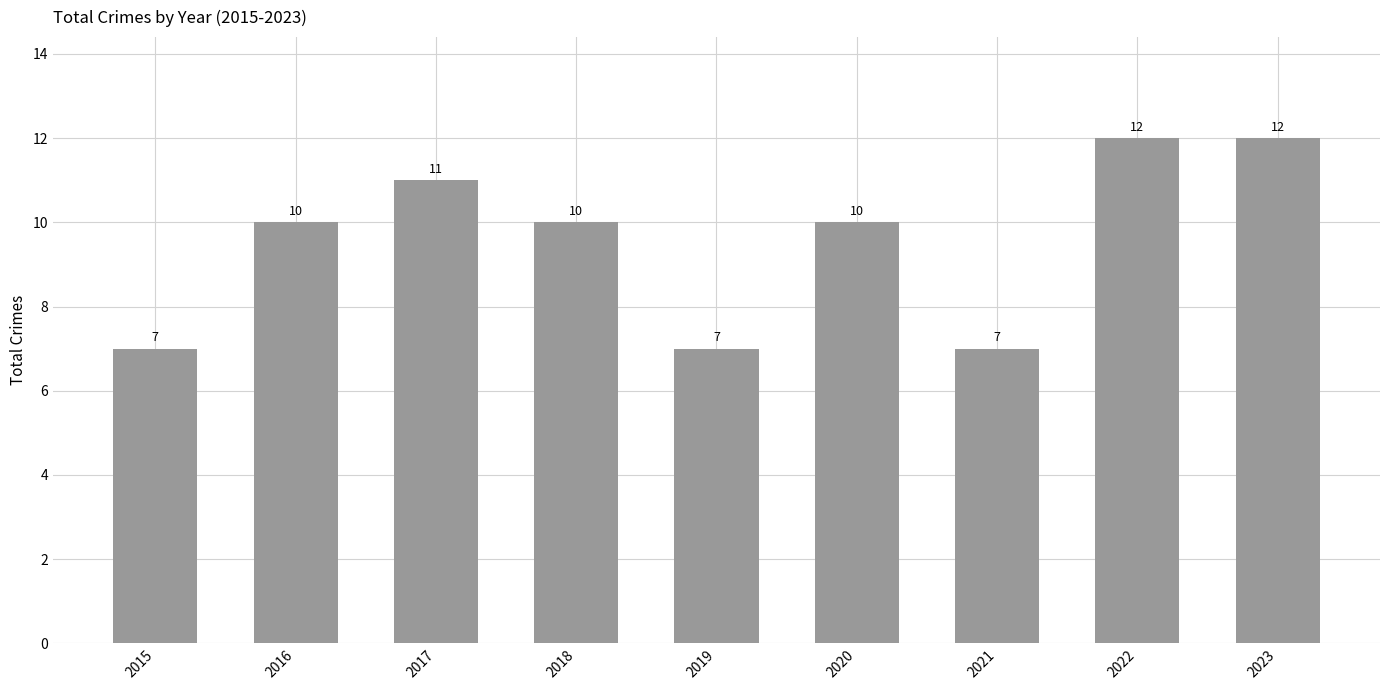

The chart shows a value of 10 at 2018. True or false?

True